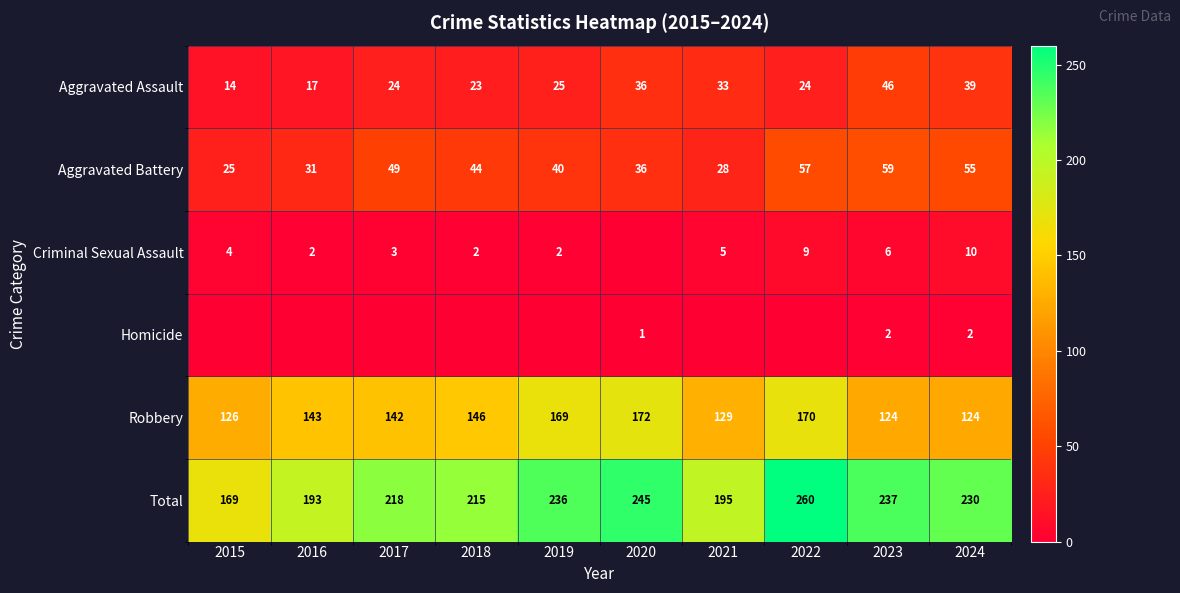

Where is Aggravated Assault nearest to the value 30?

2021